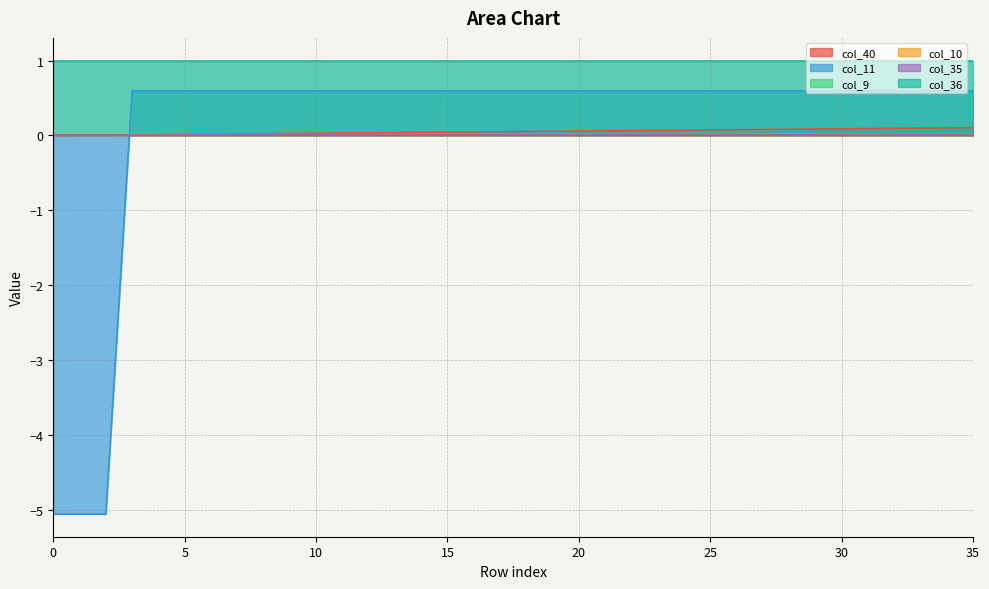

Does the chart have visible grid lines?

Yes